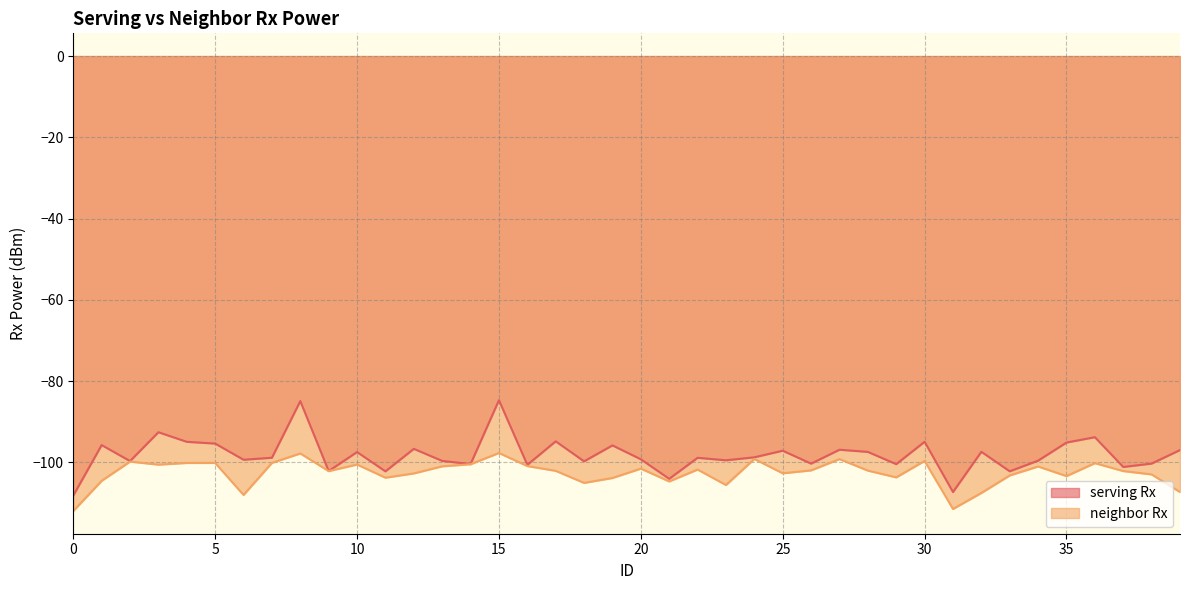

How many lines are shown in the chart?

2